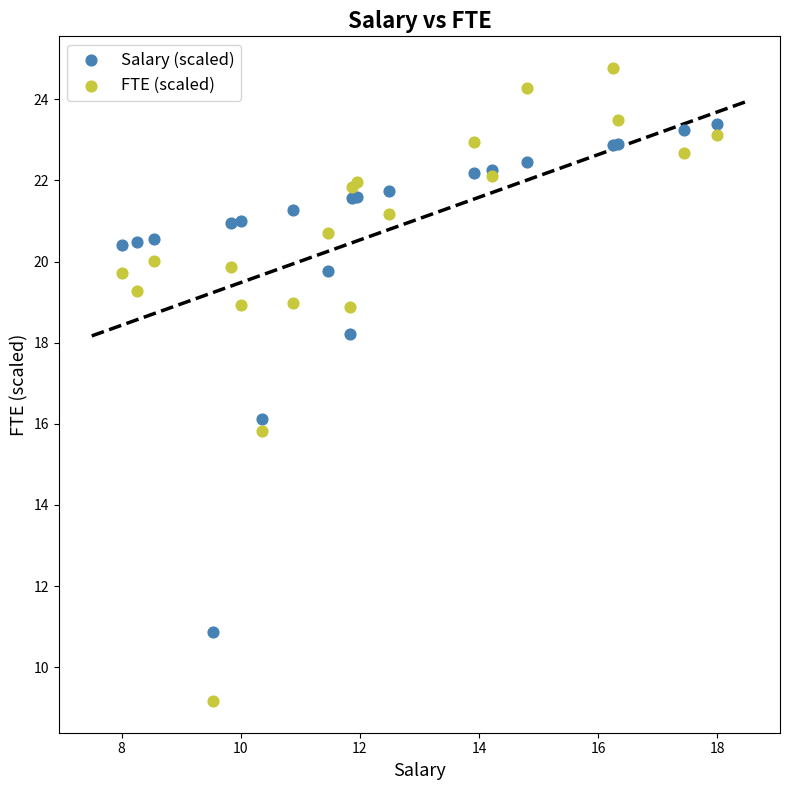

Which series has the largest Y range (max minus min)?

FTE (scaled)